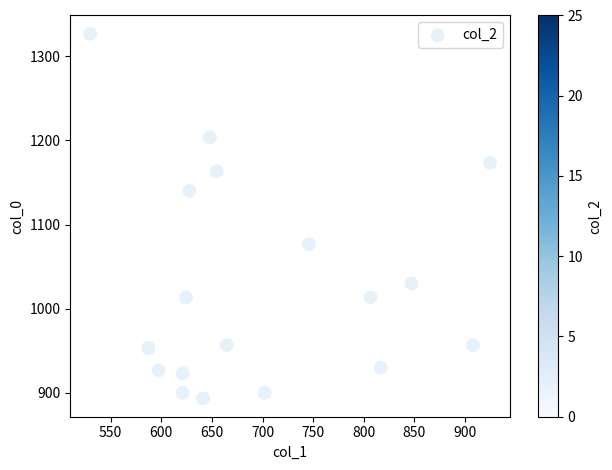

What is the range of Y values (max minus min)?

433.3